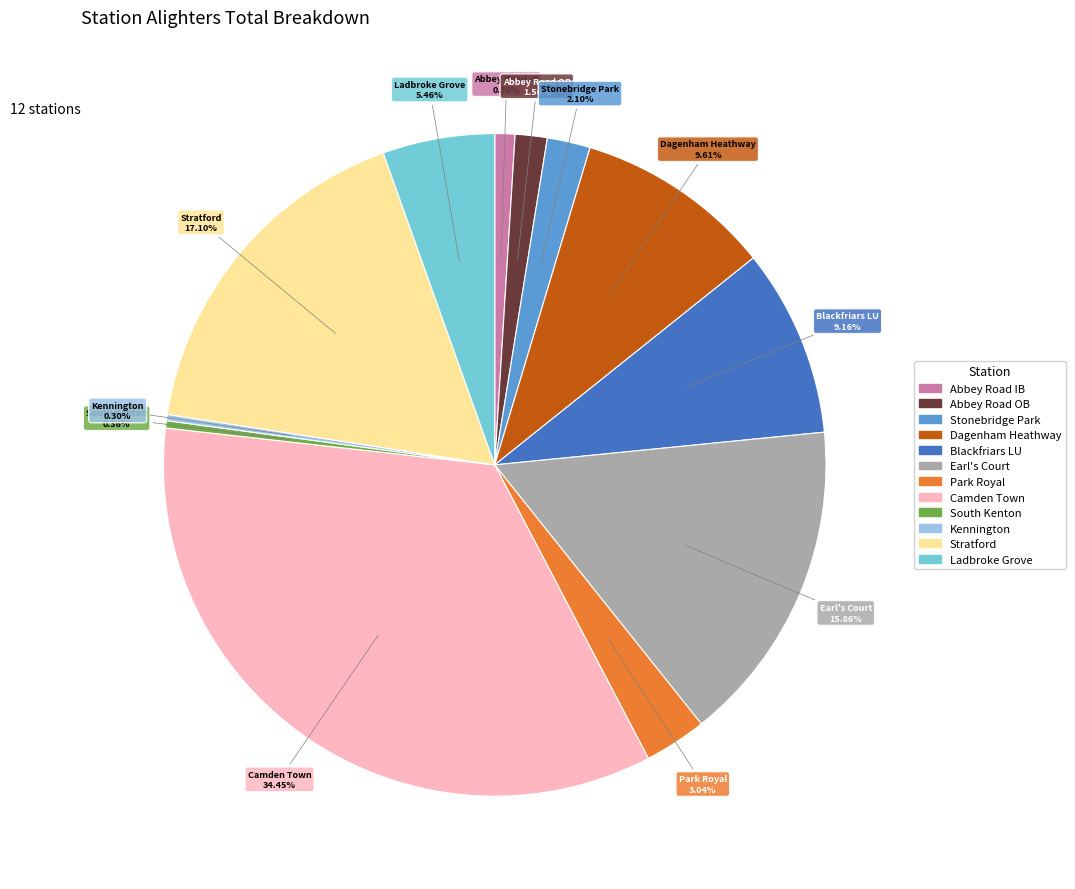

To the nearest percent, what portion does Abbey Road OB represent?

2%